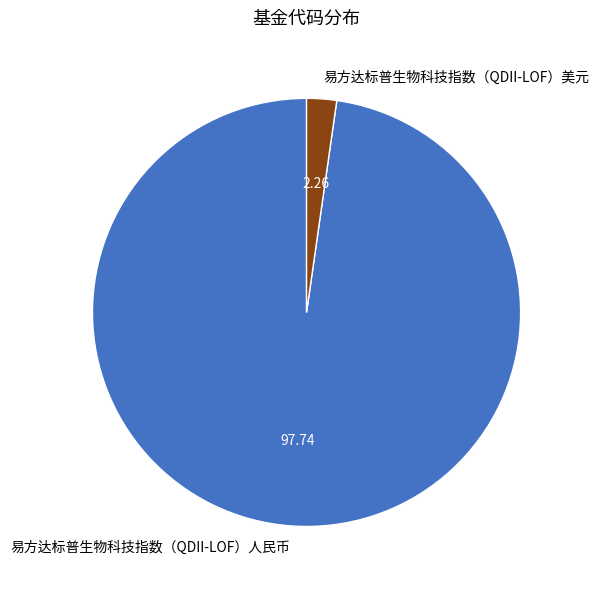

Is it true that 易方达标普生物科技指数（QDII-LOF）人民币 is 98% of the pie?

True